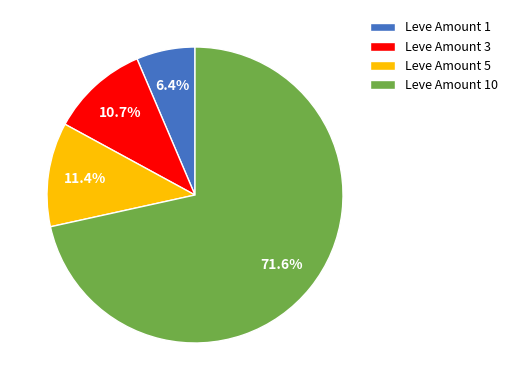

Count the number of slices in the pie.

4